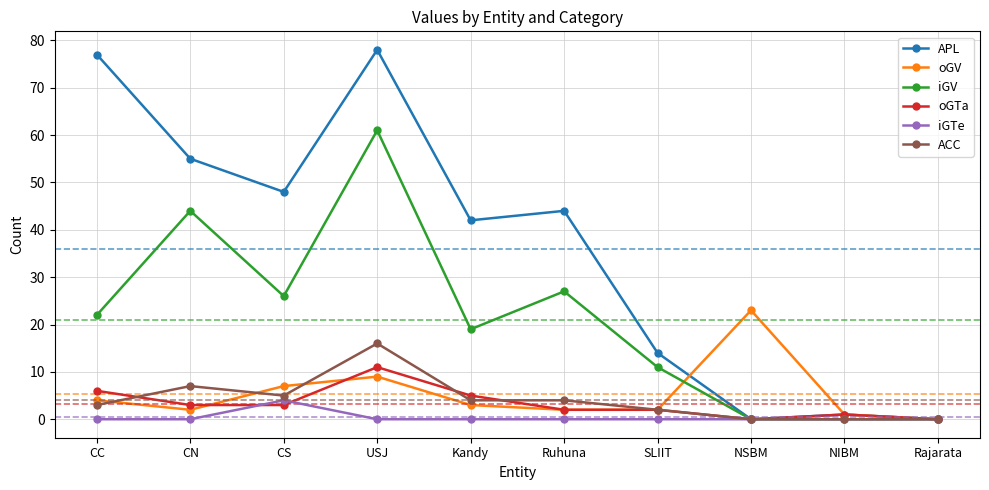

Where is the first local minimum for oGV?

CN